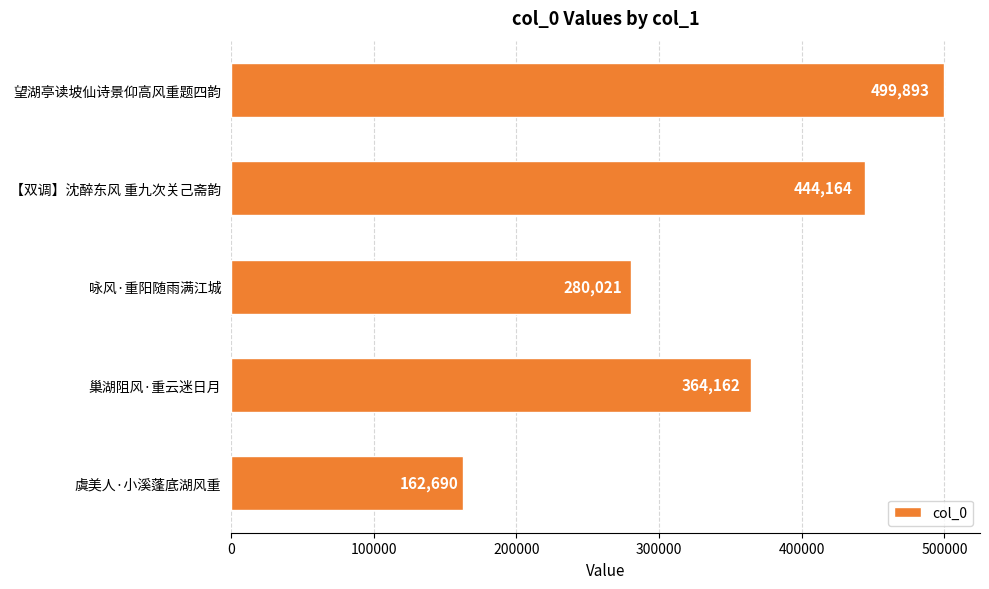

What is the difference between the second highest and second lowest values?

164143